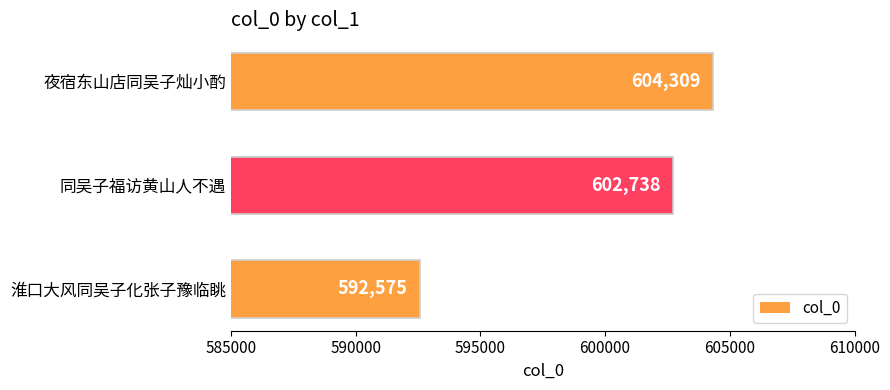

What is the difference between the second highest and minimum values?

10163